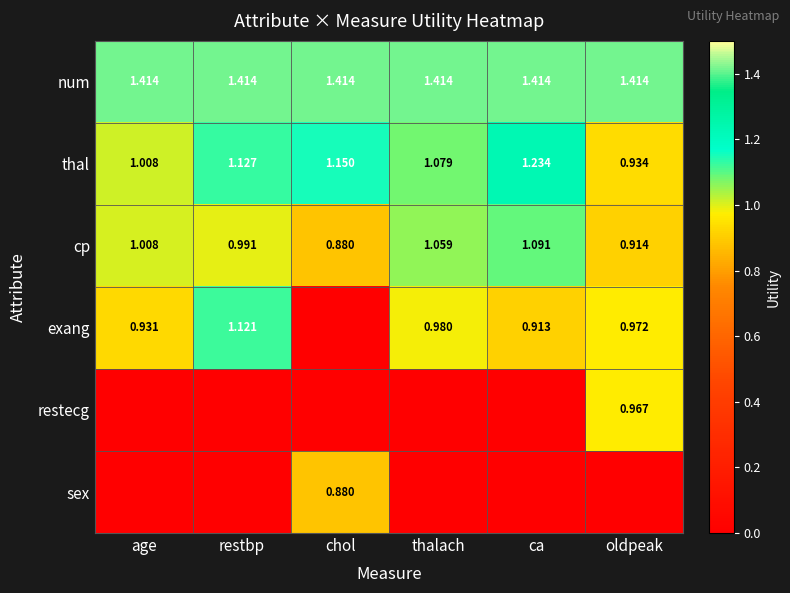

Is the value of num at restbp greater than the value of thal at thalach?

Yes